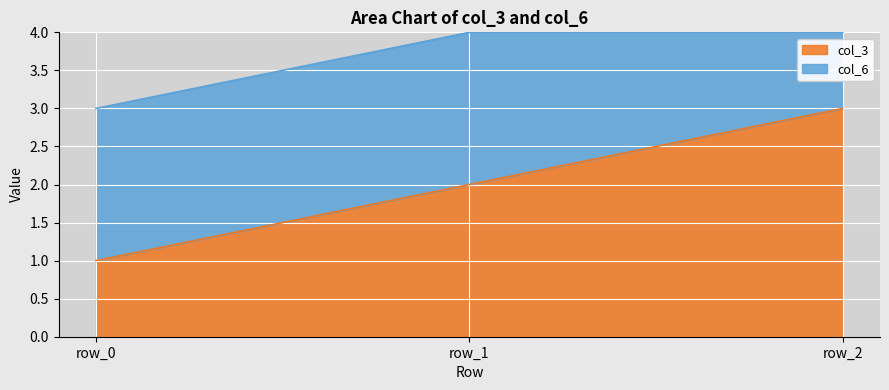

Reading right to left, extract all data points from this chart.

3	2	1